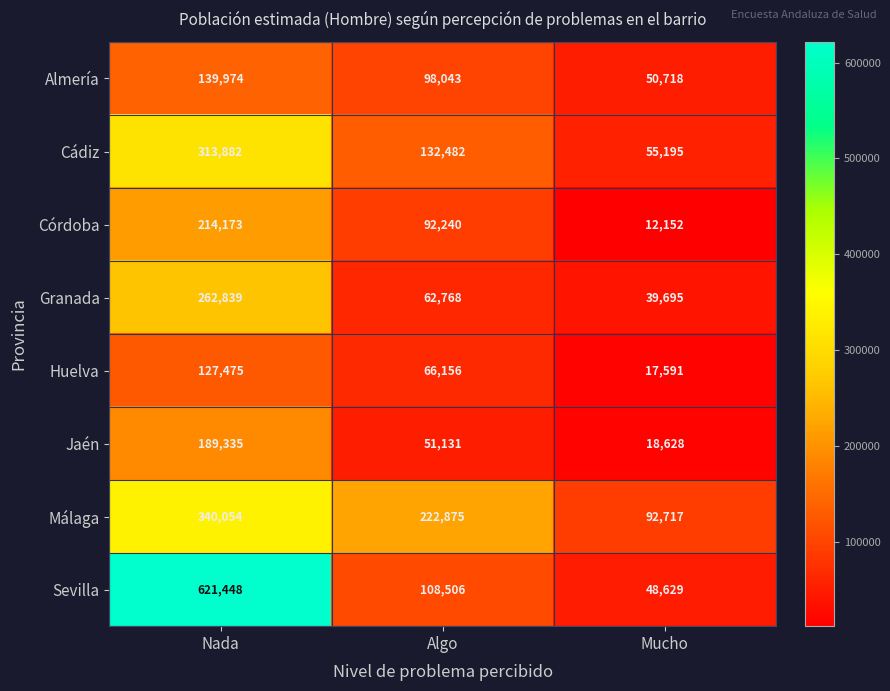

Reading left to right, transcribe all the data shown in this chart.

Almería: Nada=139974	Algo=98043	Mucho=50718
Cádiz: Nada=313882	Algo=132482	Mucho=55195
Córdoba: Nada=214173	Algo=92240	Mucho=12152
Granada: Nada=262839	Algo=62768	Mucho=39695
Huelva: Nada=127475	Algo=66156	Mucho=17591
Jaén: Nada=189335	Algo=51131	Mucho=18628
Málaga: Nada=340054	Algo=222875	Mucho=92717
Sevilla: Nada=621448	Algo=108506	Mucho=48629